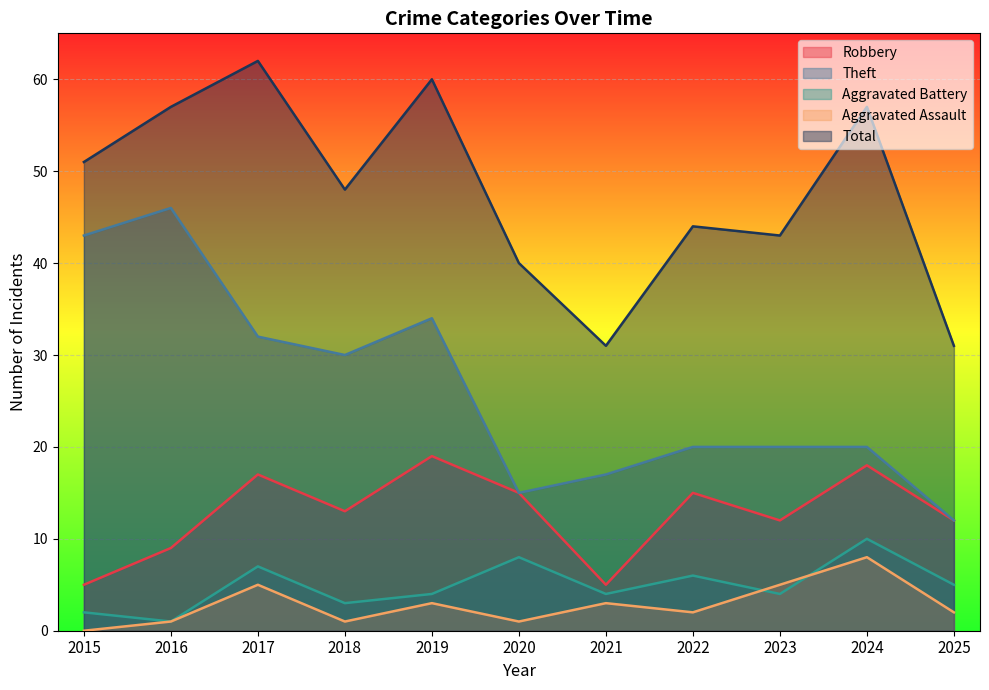

Reading left to right, extract all data points from this chart.

Robbery: 2015=5	2016=9	2017=17	2018=13	2019=19	2020=15	2021=5	2022=15	2023=12	2024=18	2025=12
Theft: 2015=43	2016=46	2017=32	2018=30	2019=34	2020=15	2021=17	2022=20	2023=20	2024=20	2025=12
Aggravated Battery: 2015=2	2016=1	2017=7	2018=3	2019=4	2020=8	2021=4	2022=6	2023=4	2024=10	2025=5
Aggravated Assault: 2015=0	2016=1	2017=5	2018=1	2019=3	2020=1	2021=3	2022=2	2023=5	2024=8	2025=2
Total: 2015=51	2016=57	2017=62	2018=48	2019=60	2020=40	2021=31	2022=44	2023=43	2024=57	2025=31